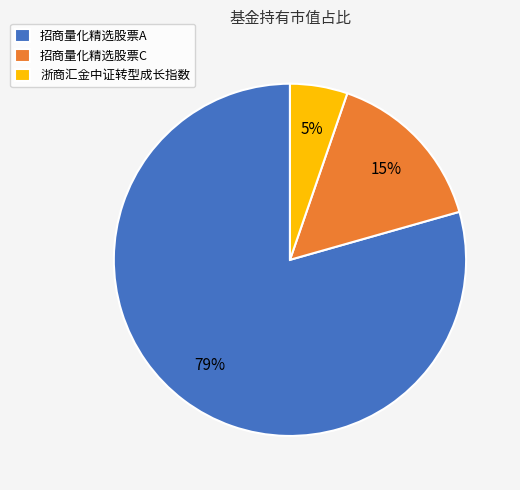

Rank the categories by value from lowest to highest.

浙商汇金中证转型成长指数, 招商量化精选股票C, 招商量化精选股票A